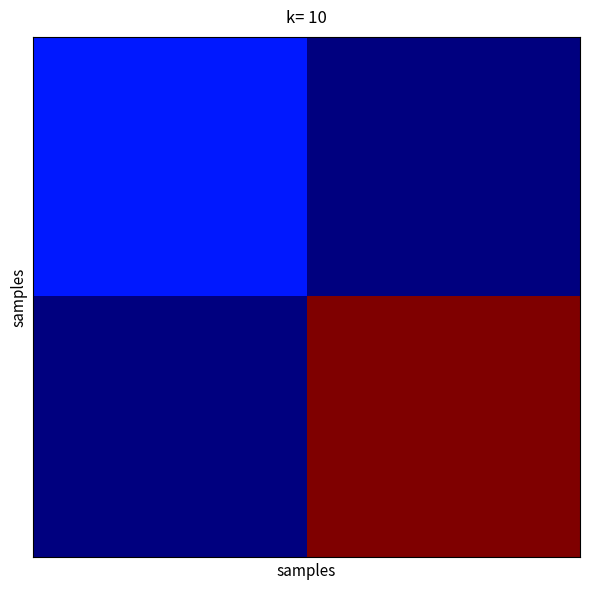

At which category is the sum across all series the highest?

1